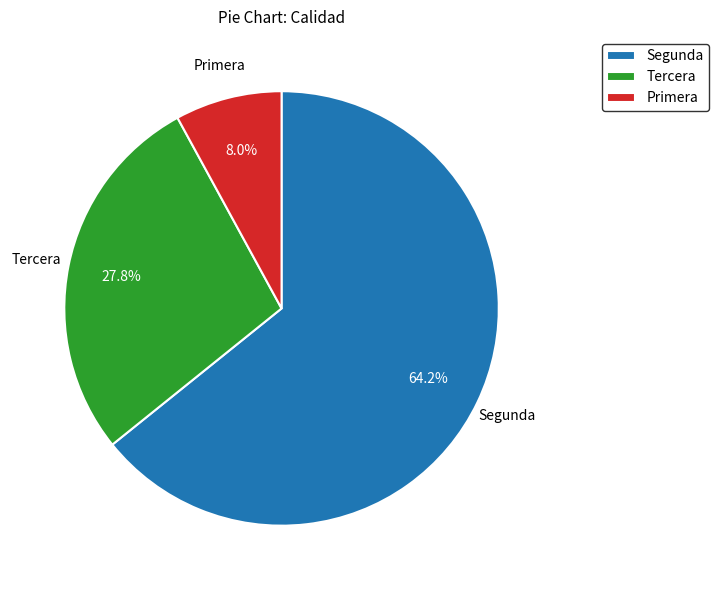

How many slices are in this pie chart?

3